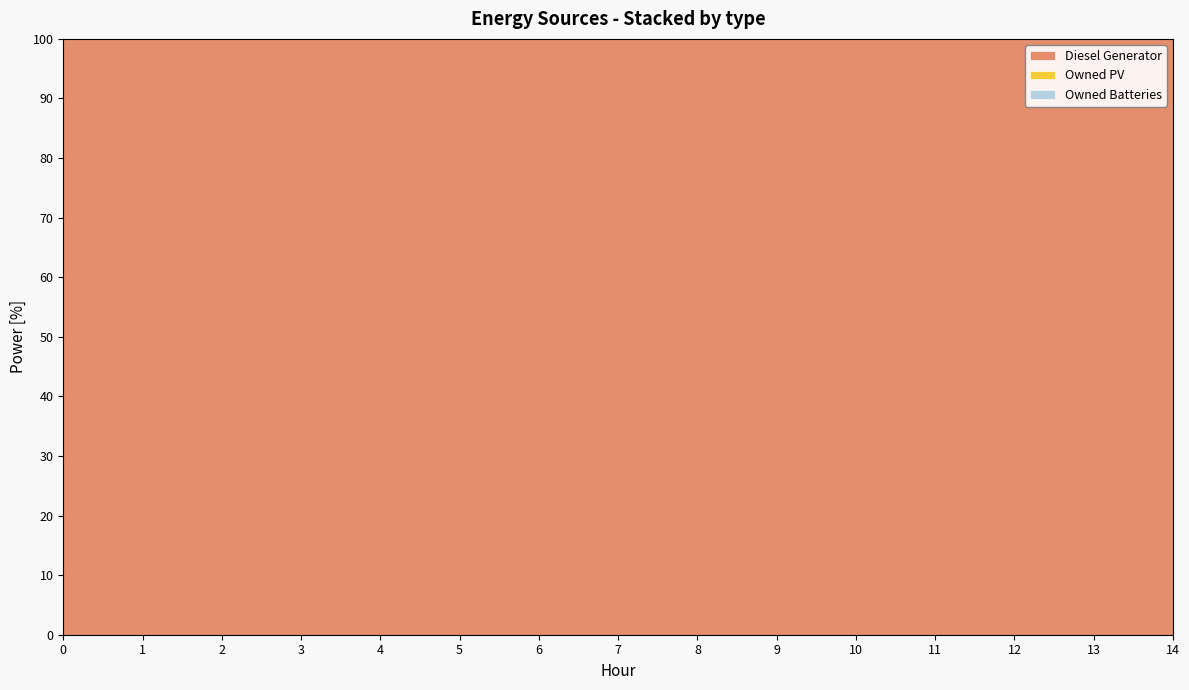

Which series has the largest total across all categories?

Diesel Generator